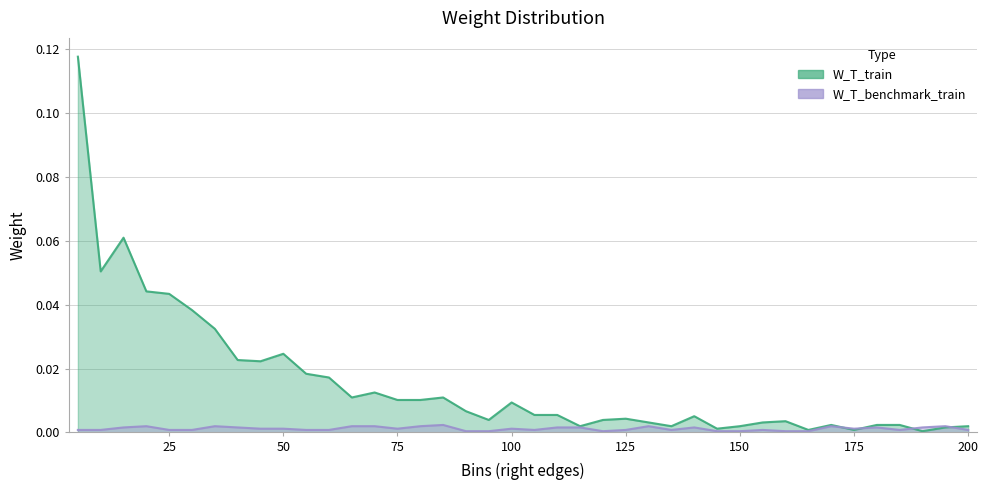

In W_T_train, how many points are lower than both neighbors (excluding endpoints)?

10